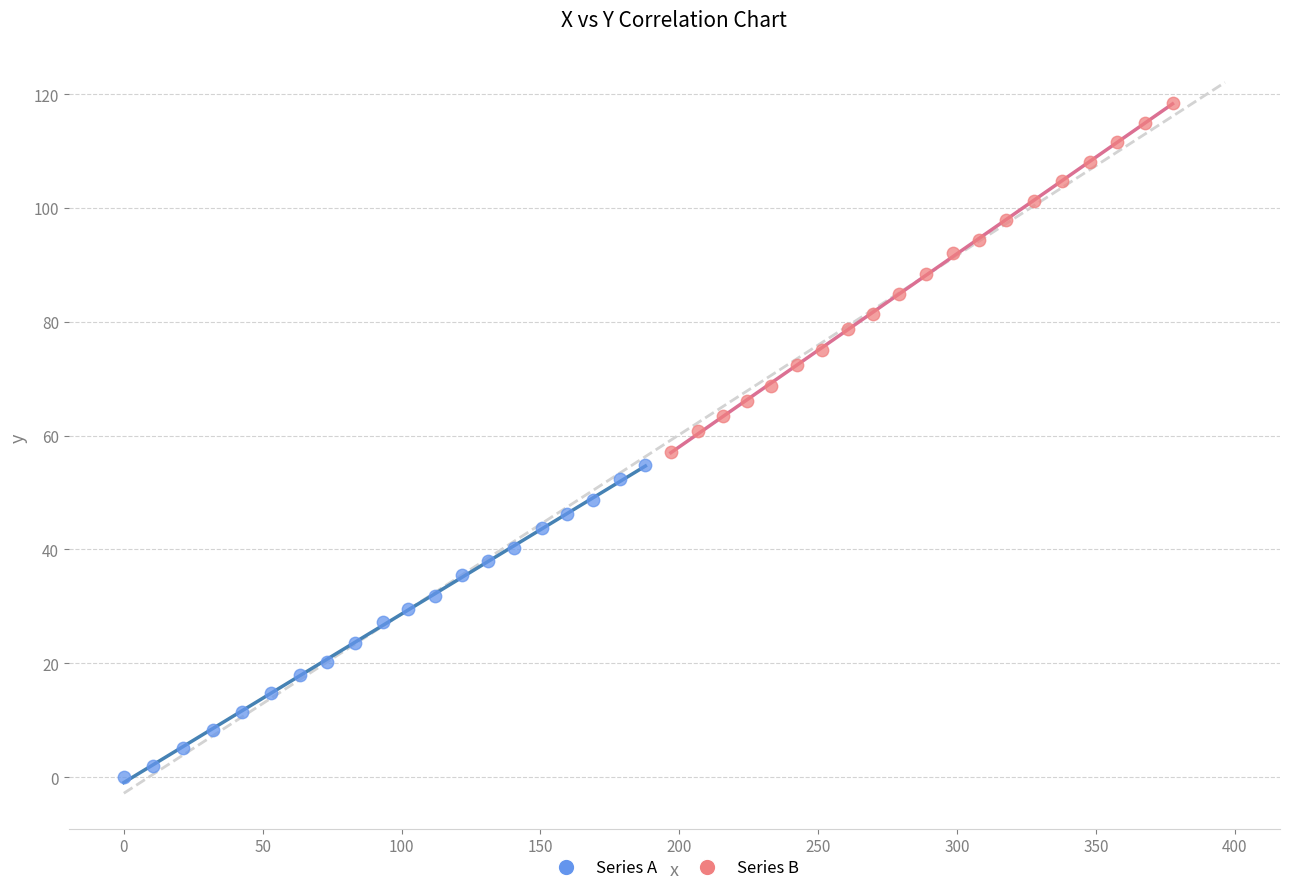

Which series contains the lowest Y value?

Series A